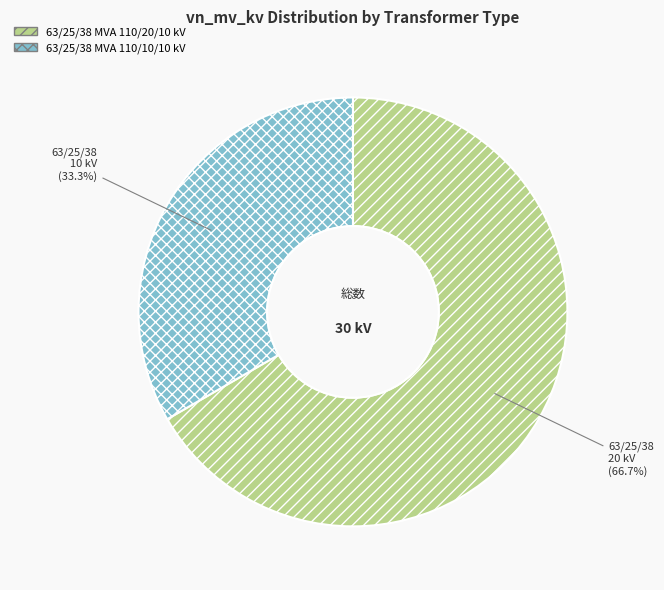

Approximately how many times larger is the value at 63/25/38 MVA 110/10/10 kV compared to 63/25/38 MVA 110/20/10 kV?

0.5